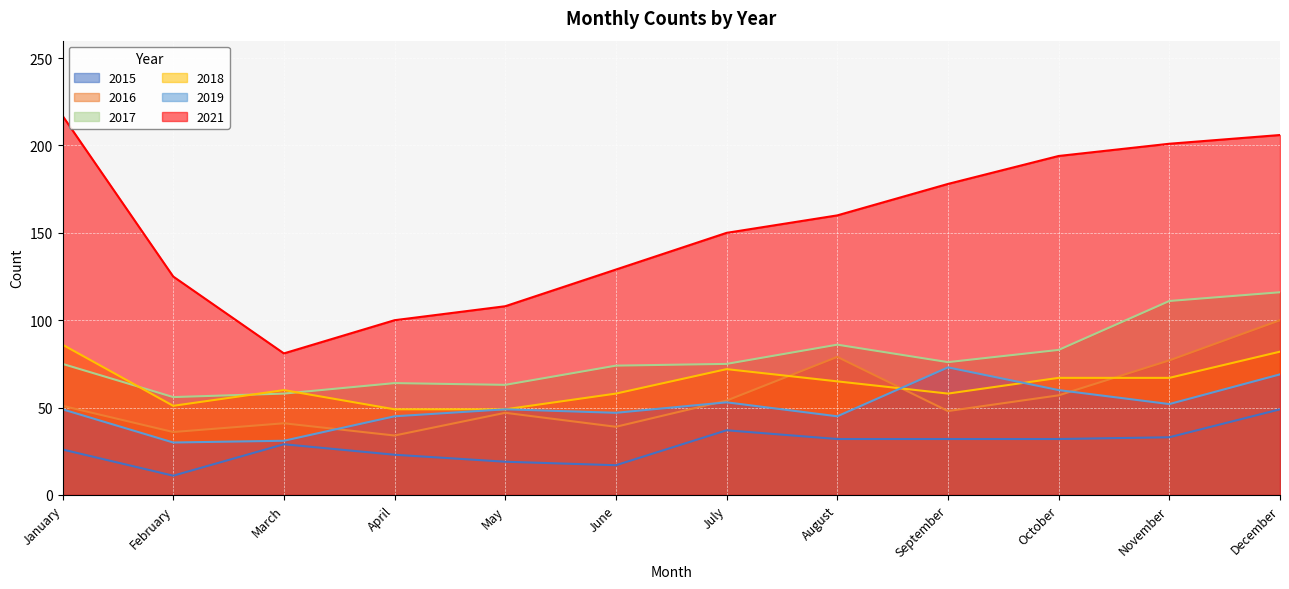

Reading left to right, transcribe all the data shown in this chart.

2015: January=26	February=11	March=29	April=23	May=19	June=17	July=37	August=32	September=32	October=32	November=33	December=49
2016: January=51	February=36	March=41	April=34	May=47	June=39	July=54	August=79	September=48	October=57	November=77	December=100
2017: January=75	February=56	March=58	April=64	May=63	June=74	July=75	August=86	September=76	October=83	November=111	December=116
2018: January=86	February=51	March=60	April=49	May=49	June=58	July=72	August=65	September=58	October=67	November=67	December=82
2019: January=49	February=30	March=31	April=45	May=49	June=47	July=53	August=45	September=73	October=60	November=52	December=69
2021: January=217	February=125	March=81	April=100	May=108	June=129	July=150	August=160	September=178	October=194	November=201	December=206